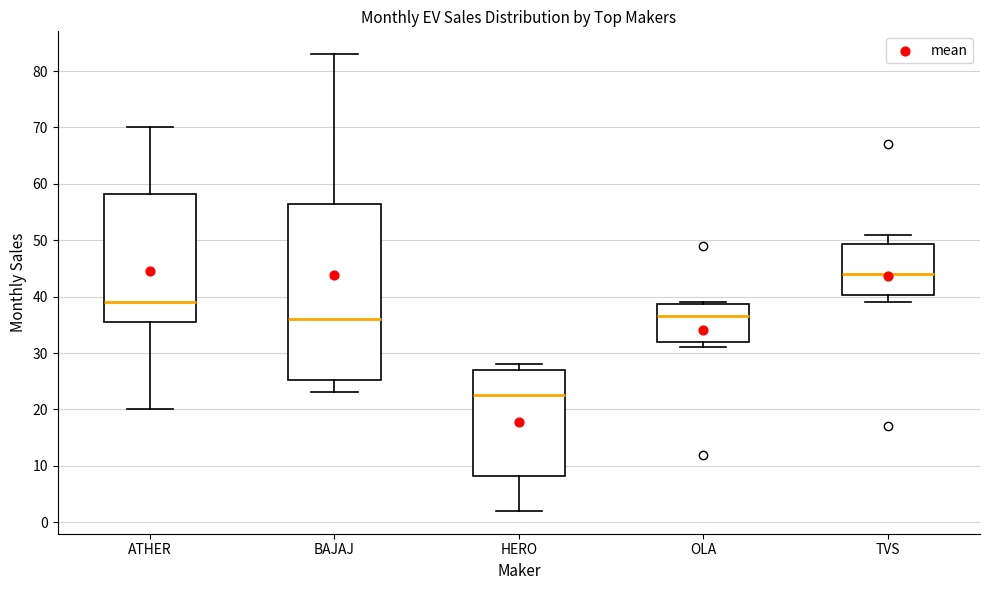

Where does the lower whisker of the box for BAJAJ end on the y-axis? The values are not printed on the chart, so give them approximately, as read against the axis.

23